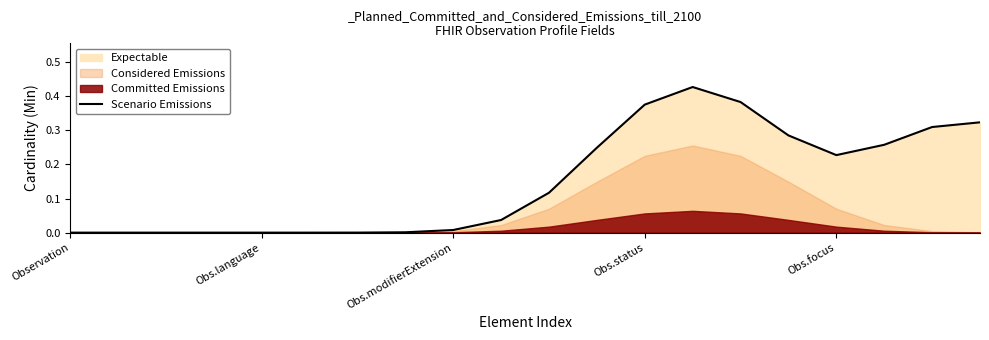

What is the label of the 15th point from the right?

5